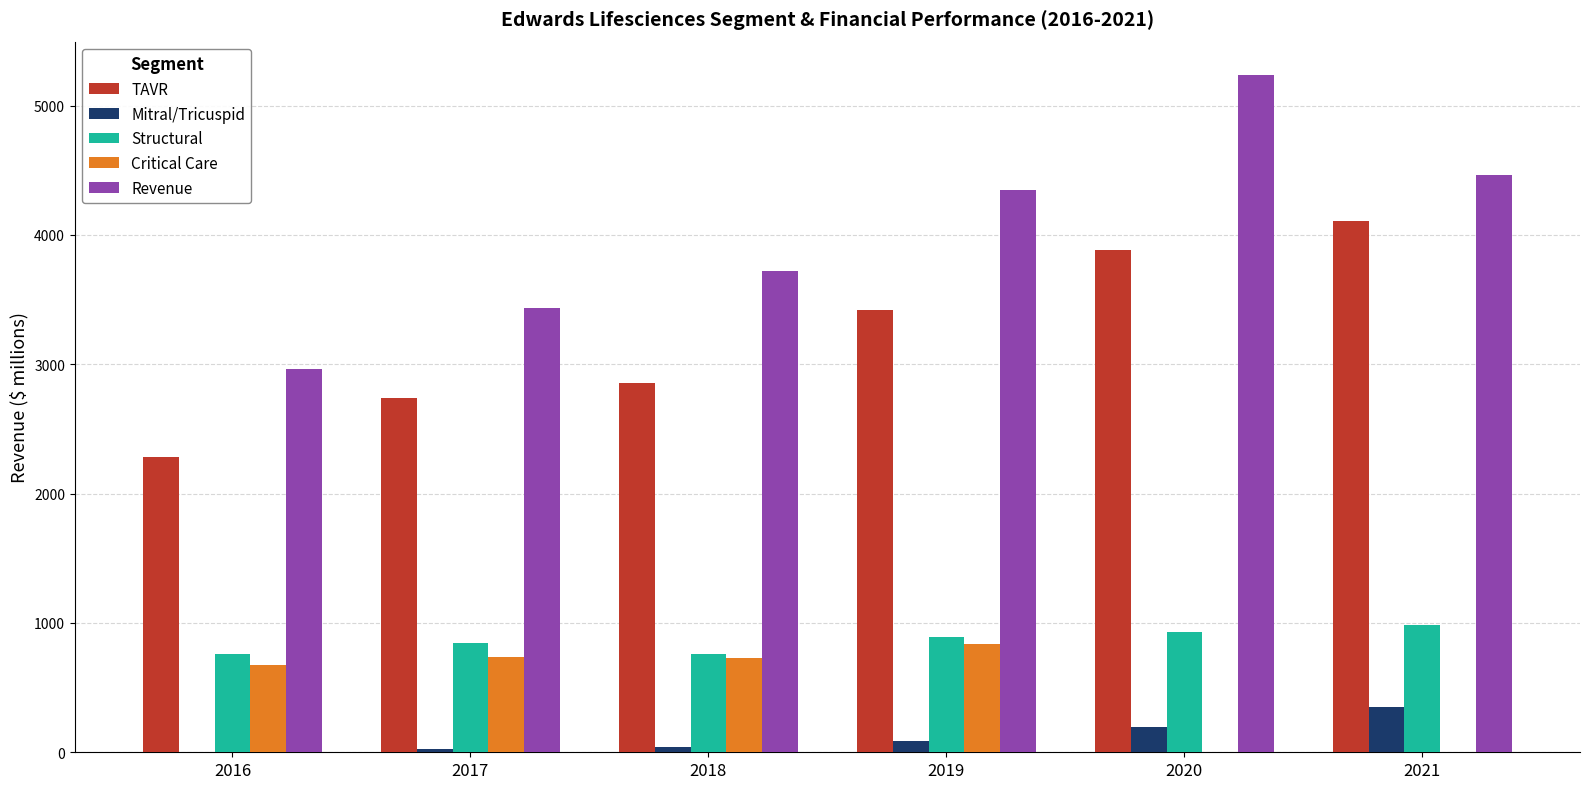

At which category is the sum across all series the highest?

2020